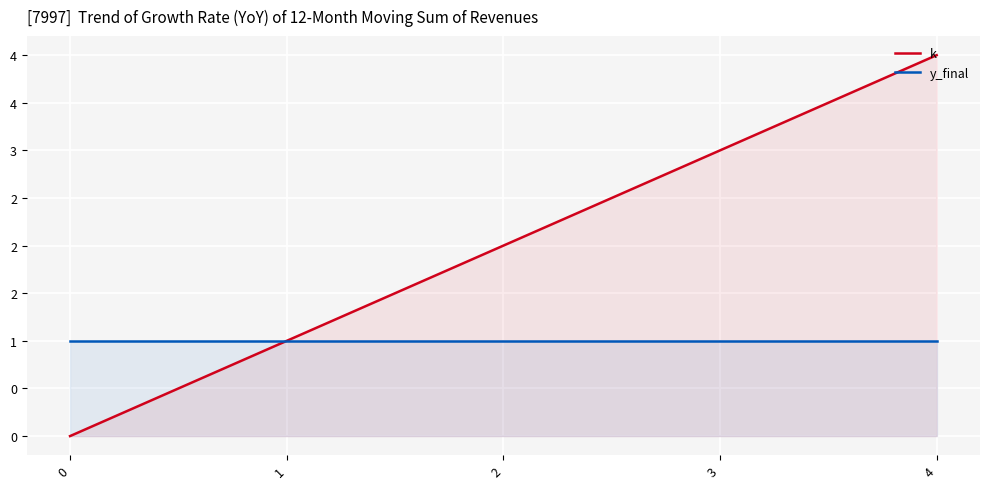

List the series in order of their peak value, lowest first.

y_final, k